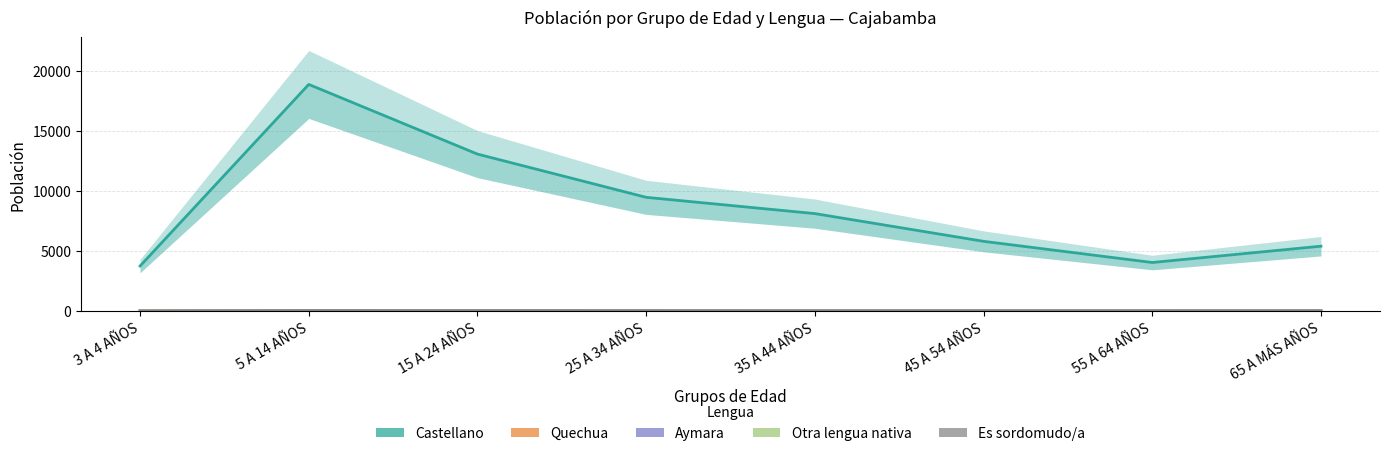

What is the highest value of the Otra lengua nativa series?

2